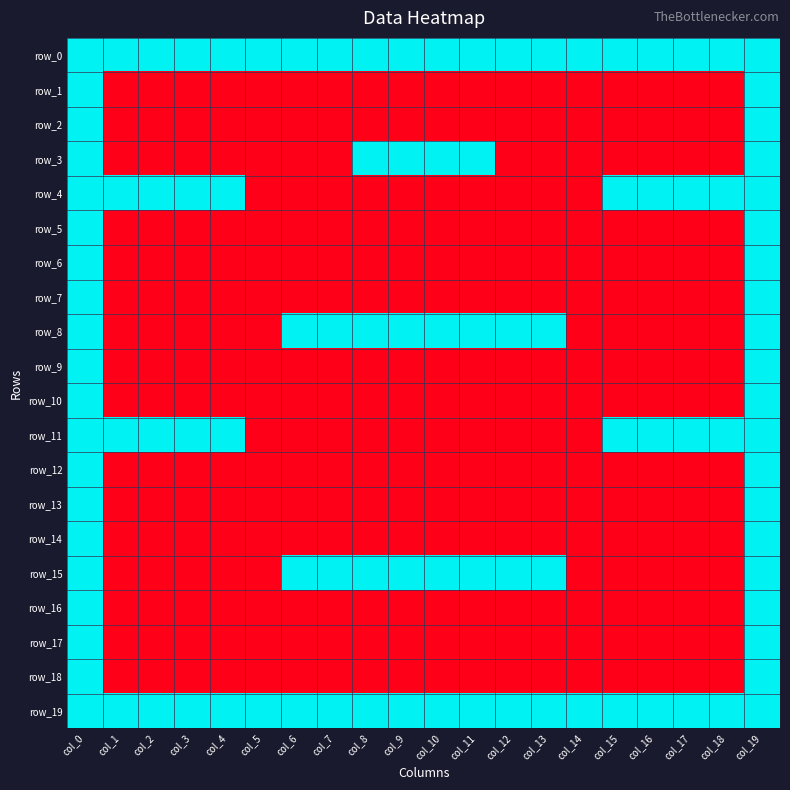

Which category has the highest value in the row_15 series?

col_0